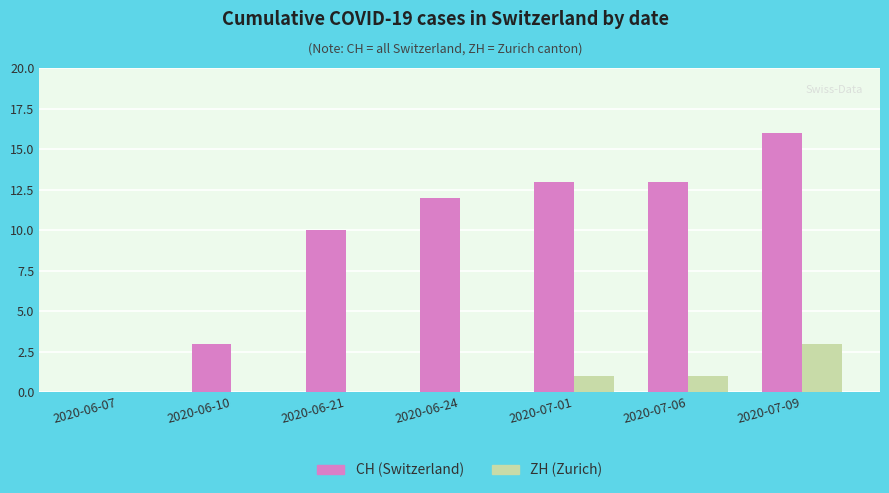

What is the spread (max minus min) of values at 2020-06-24?

12